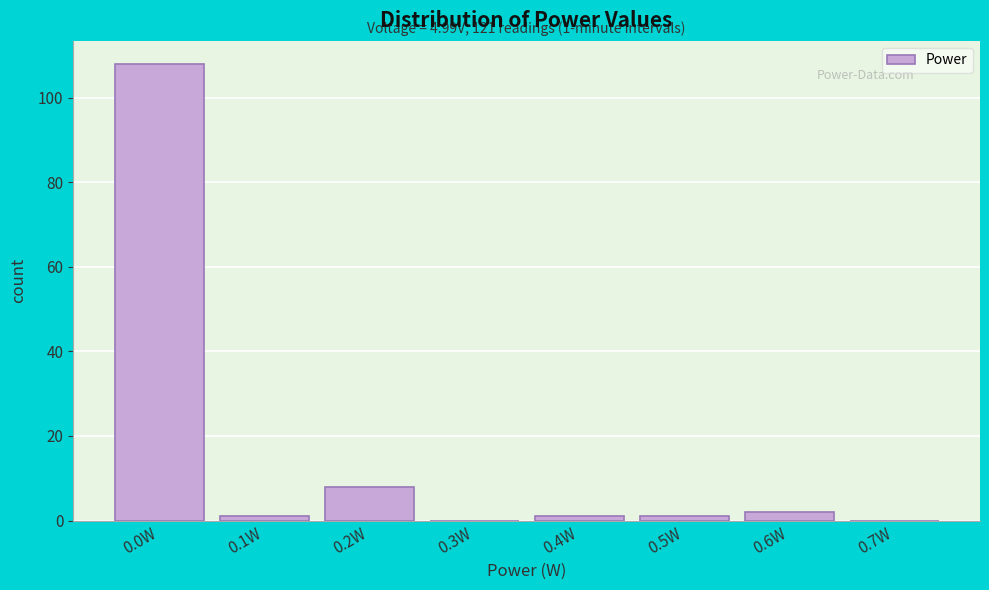

Reading left to right, what are all the values shown in this chart?

0.0W=108	0.1W=1	0.2W=8	0.3W=0	0.4W=1	0.5W=1	0.6W=2	0.7W=0